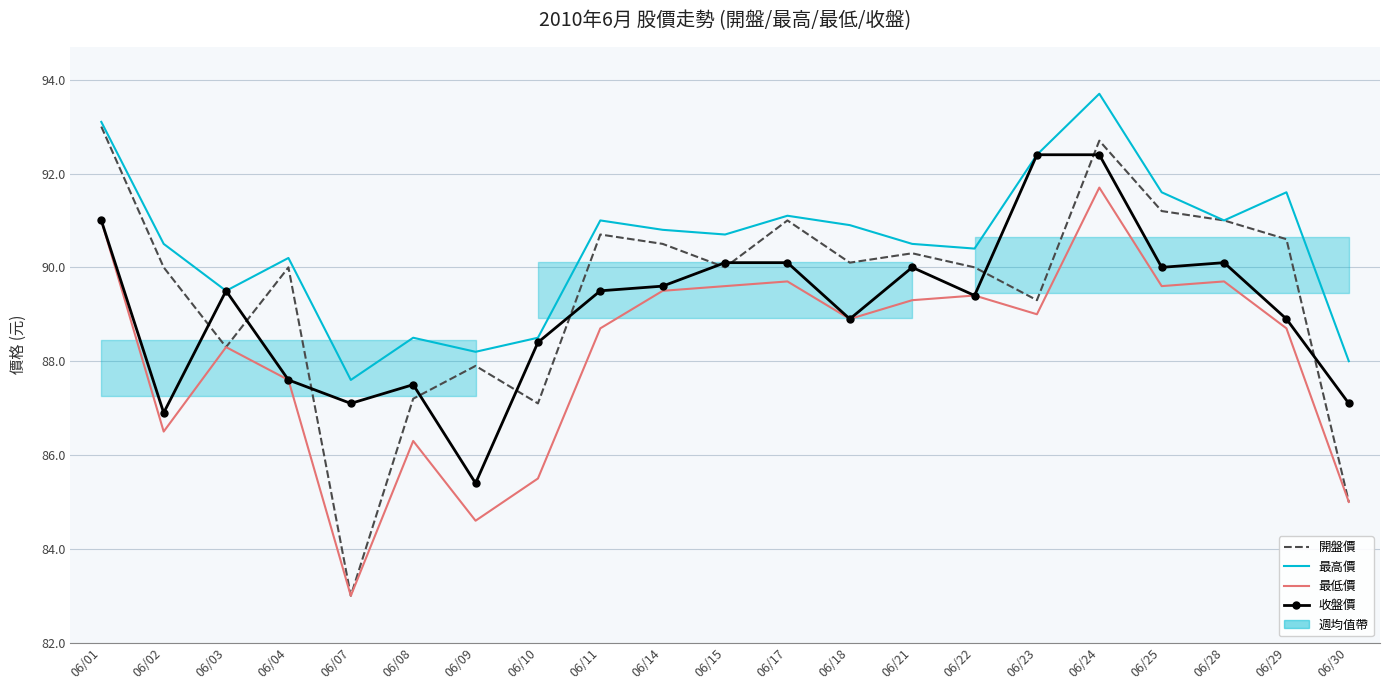

Reading left to right, what are all the values shown in this chart?

開盤價: 06/01=93.0	06/02=90.0	06/03=88.3	06/04=90.0	06/07=83.0	06/08=87.2	06/09=87.9	06/10=87.1	06/11=90.7	06/14=90.5	06/15=90.0	06/17=91.0	06/18=90.1	06/21=90.3	06/22=90.0	06/23=89.3	06/24=92.7	06/25=91.2	06/28=91.0	06/29=90.6	06/30=85.0
最高價: 06/01=93.1	06/02=90.5	06/03=89.5	06/04=90.2	06/07=87.6	06/08=88.5	06/09=88.2	06/10=88.5	06/11=91.0	06/14=90.8	06/15=90.7	06/17=91.1	06/18=90.9	06/21=90.5	06/22=90.4	06/23=92.4	06/24=93.7	06/25=91.6	06/28=91.0	06/29=91.6	06/30=88.0
最低價: 06/01=91.0	06/02=86.5	06/03=88.3	06/04=87.6	06/07=83.0	06/08=86.3	06/09=84.6	06/10=85.5	06/11=88.7	06/14=89.5	06/15=89.6	06/17=89.7	06/18=88.9	06/21=89.3	06/22=89.4	06/23=89.0	06/24=91.7	06/25=89.6	06/28=89.7	06/29=88.7	06/30=85.0
收盤價: 06/01=91.0	06/02=86.9	06/03=89.5	06/04=87.6	06/07=87.1	06/08=87.5	06/09=85.4	06/10=88.4	06/11=89.5	06/14=89.6	06/15=90.1	06/17=90.1	06/18=88.9	06/21=90.0	06/22=89.4	06/23=92.4	06/24=92.4	06/25=90.0	06/28=90.1	06/29=88.9	06/30=87.1